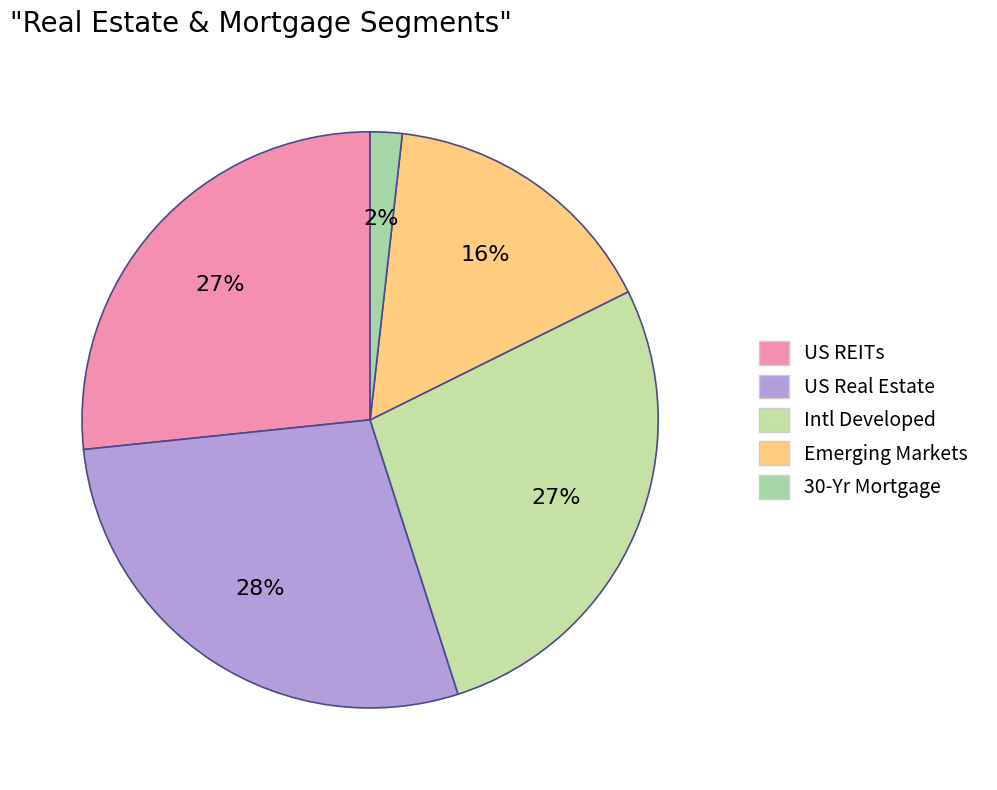

Does 30-Yr Mortgage represent more than half of the total?

No